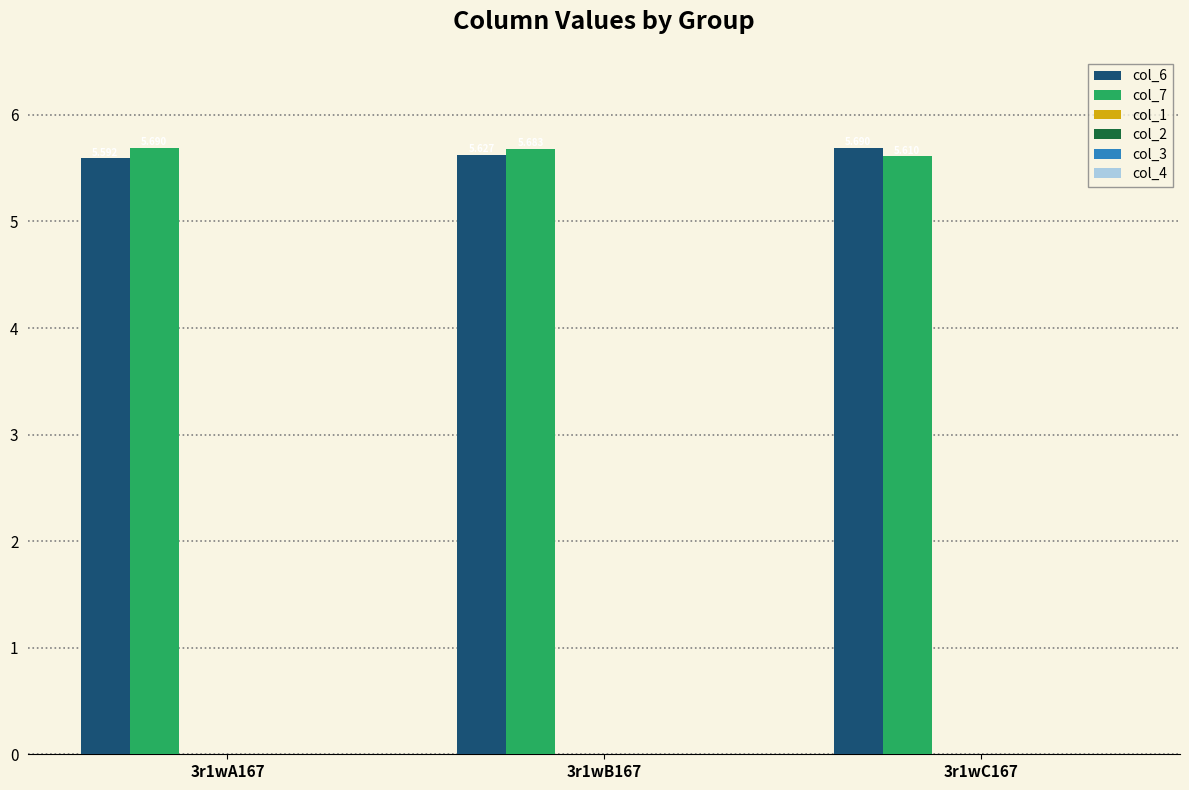

Are the bars horizontal?

No